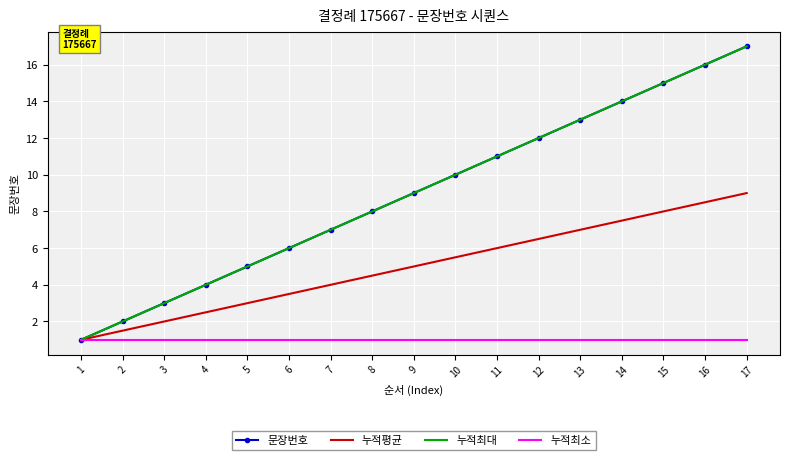

True or false: 누적최대 has more than 0 points higher than both neighbors.

False